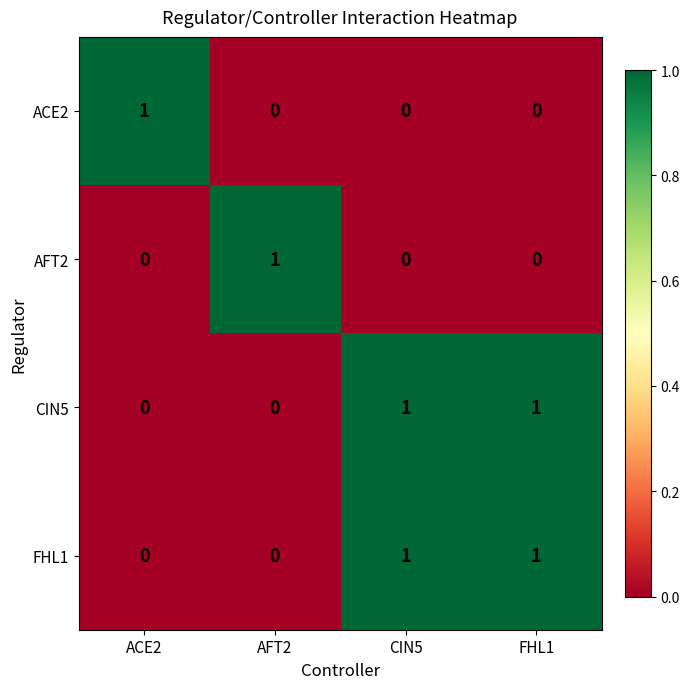

The ACE2 series shows 0 at FHL1. True or false?

True